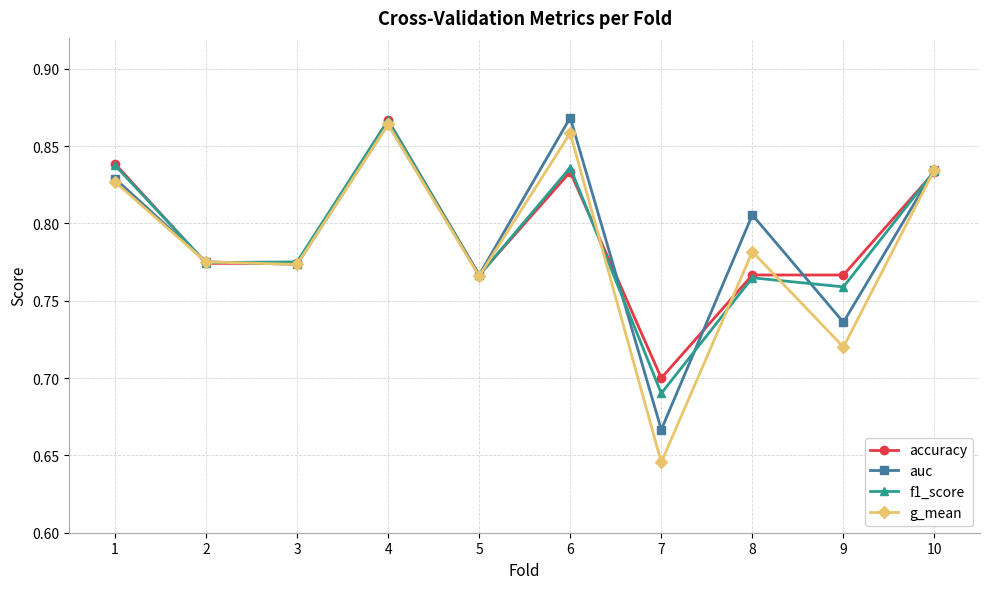

Which category has the highest value in the f1_score series?

4